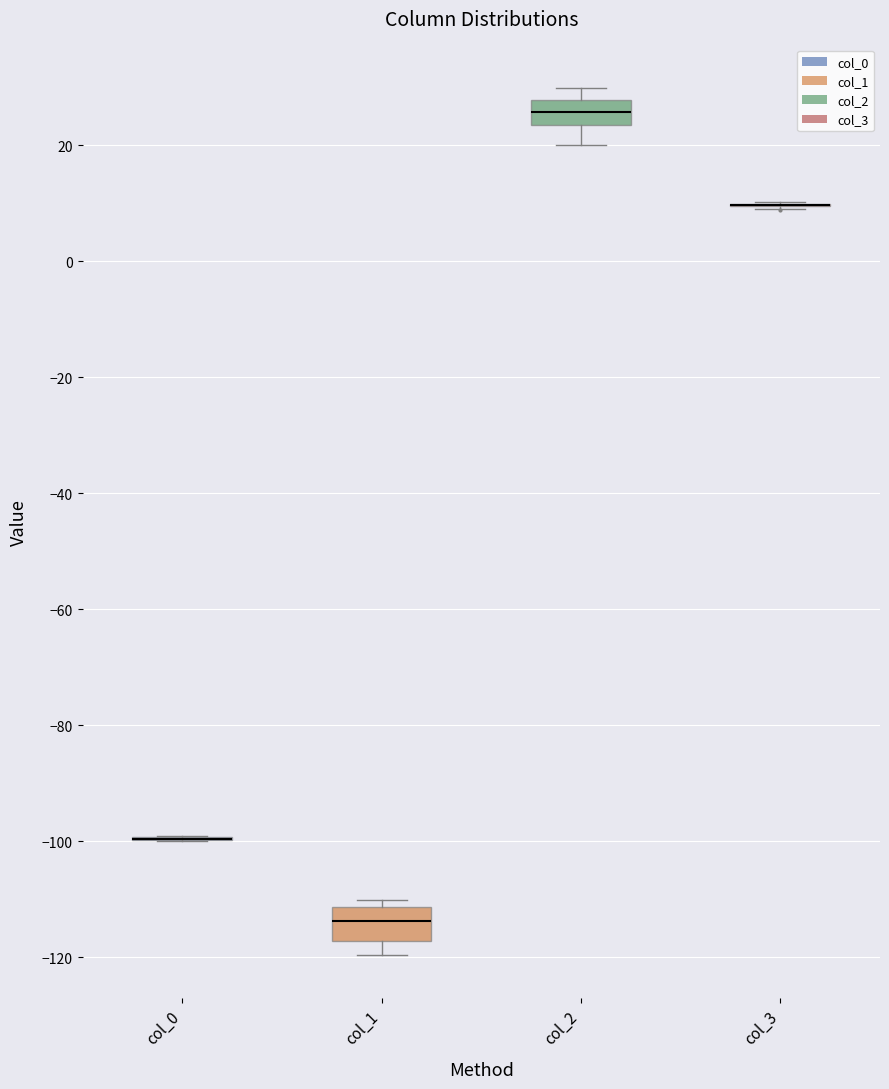

Where does the median line of the box for col_2 sit on the y-axis? The values are not printed on the chart, so give them approximately, as read against the axis.

26